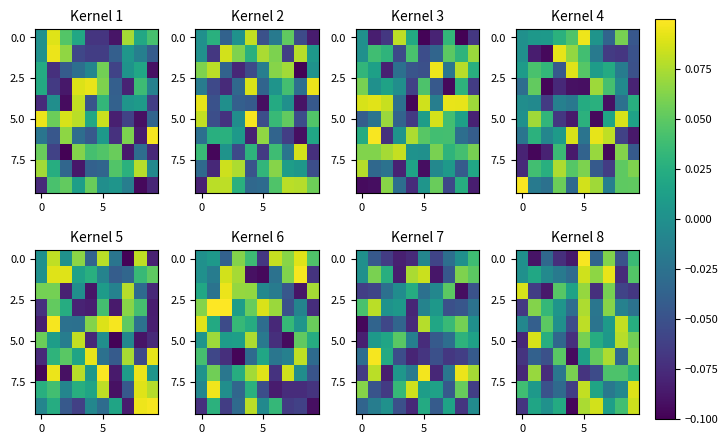

What is the spread (max minus min) of values at 5?

0.2